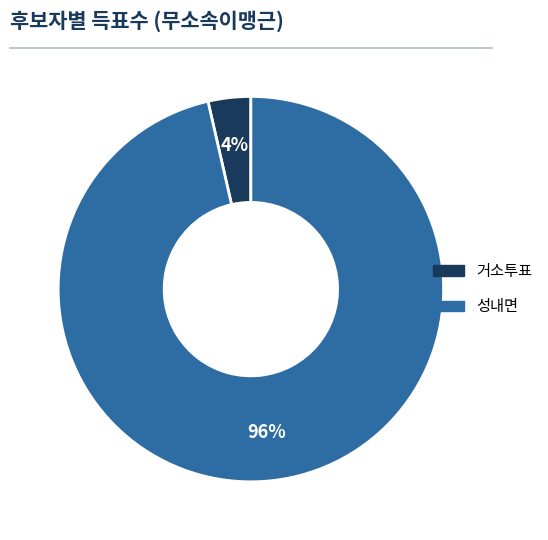

Count the number of slices in the pie.

2